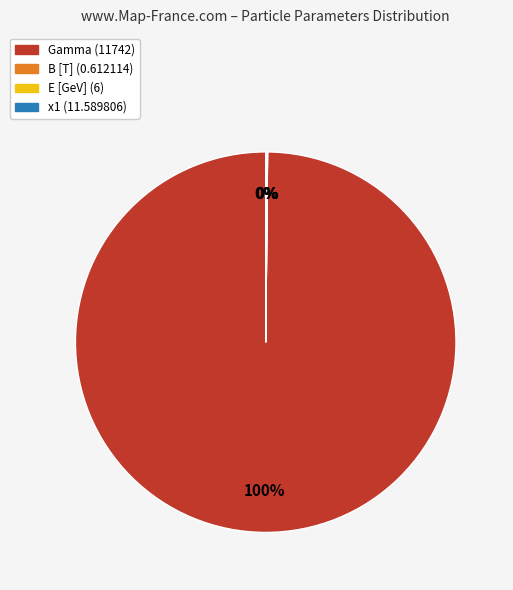

Does any single category account for the majority?

Yes